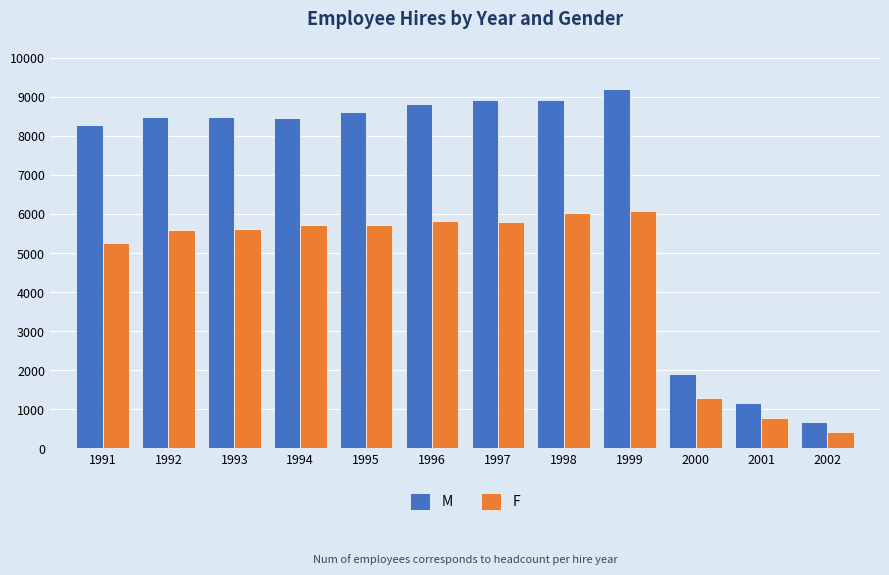

What is the sum of all M values?

81942